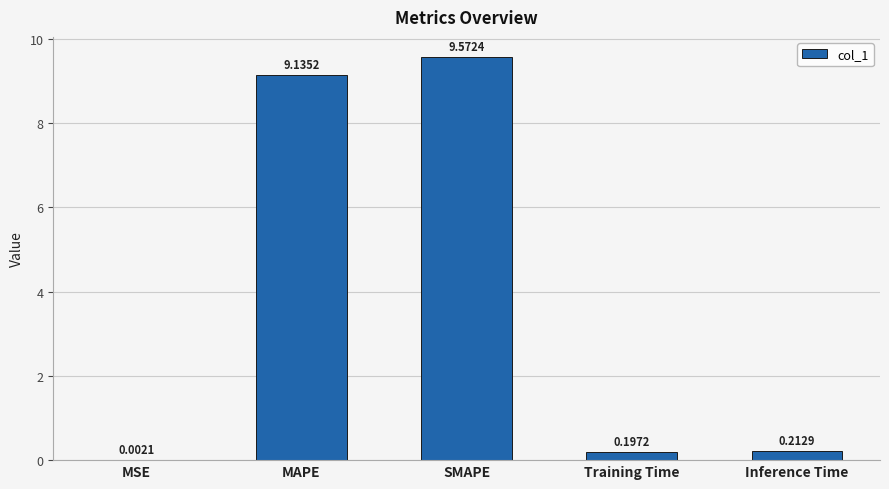

At which label is the value closest to 4?

Inference Time